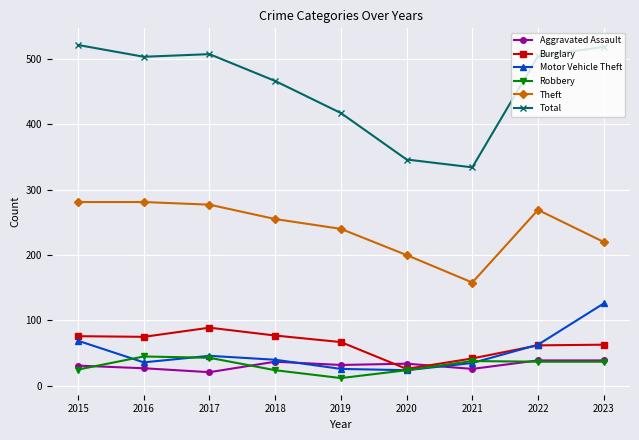

Is the value of Total at 2019 greater than the value of Aggravated Assault at 2017?

Yes